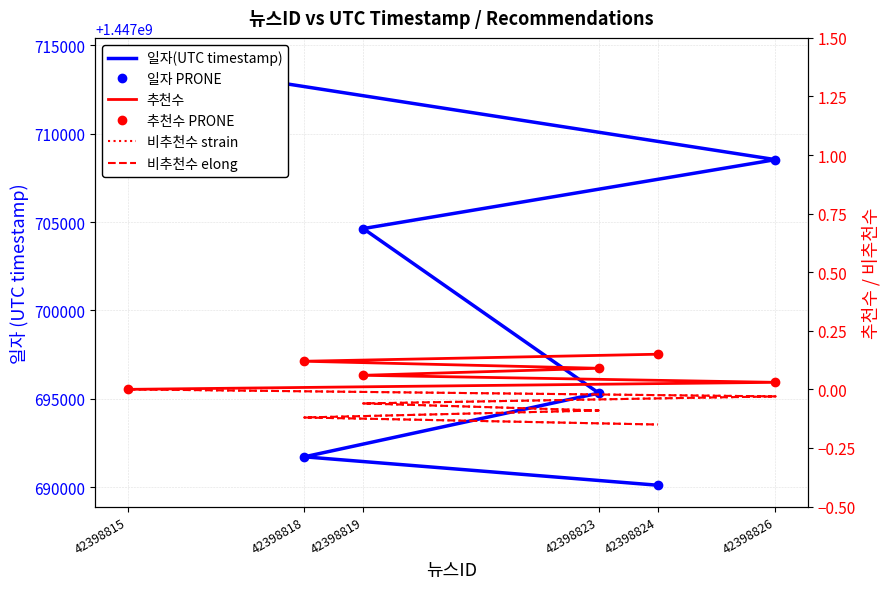

How many categories are shown in the chart?

6